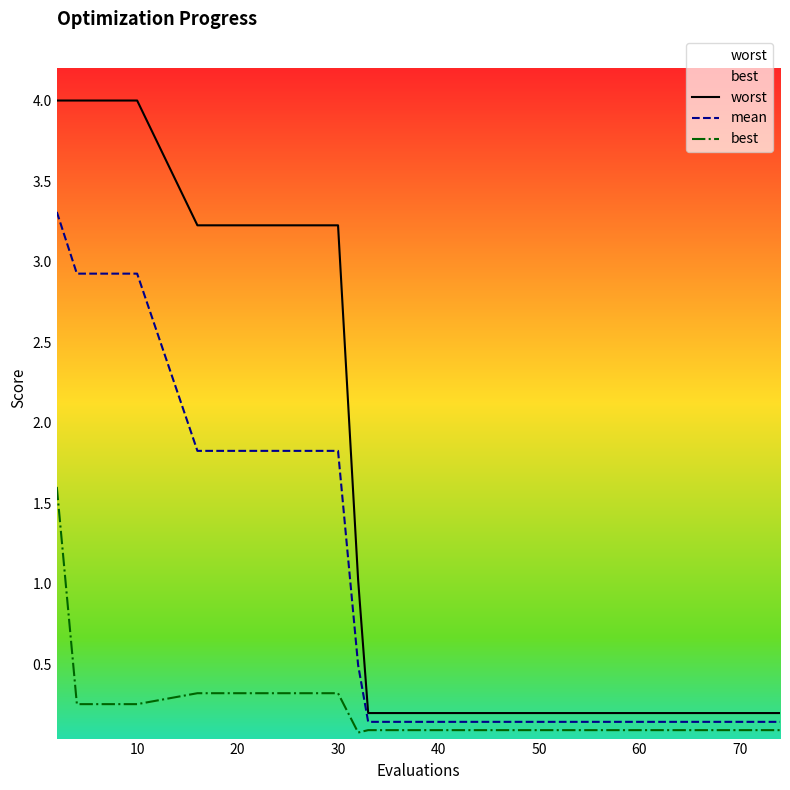

The worst series shows 2.7 at 10. True or false?

False